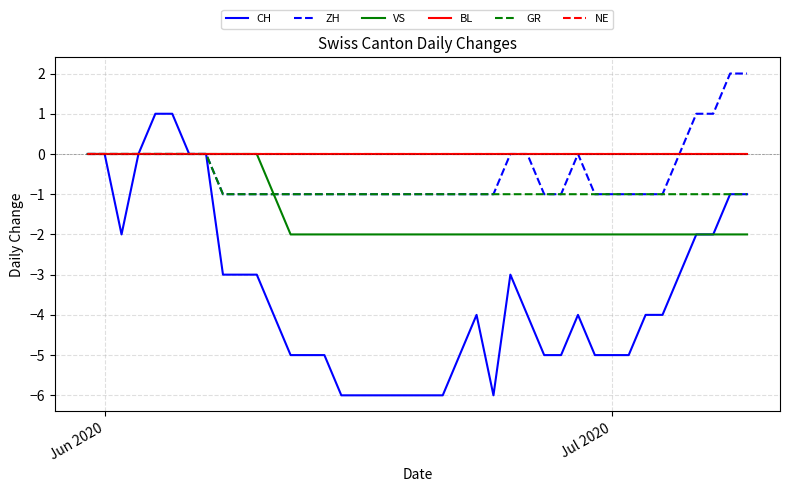

Does the chart display data point markers on the line(s)?

No